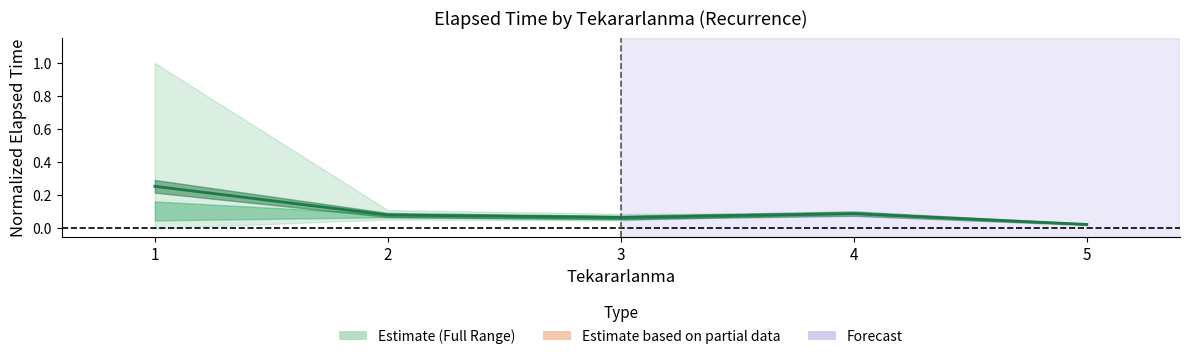

Reading right to left, what are all the values shown in this chart?

0.0	0.1	0.1	0.1	0.3